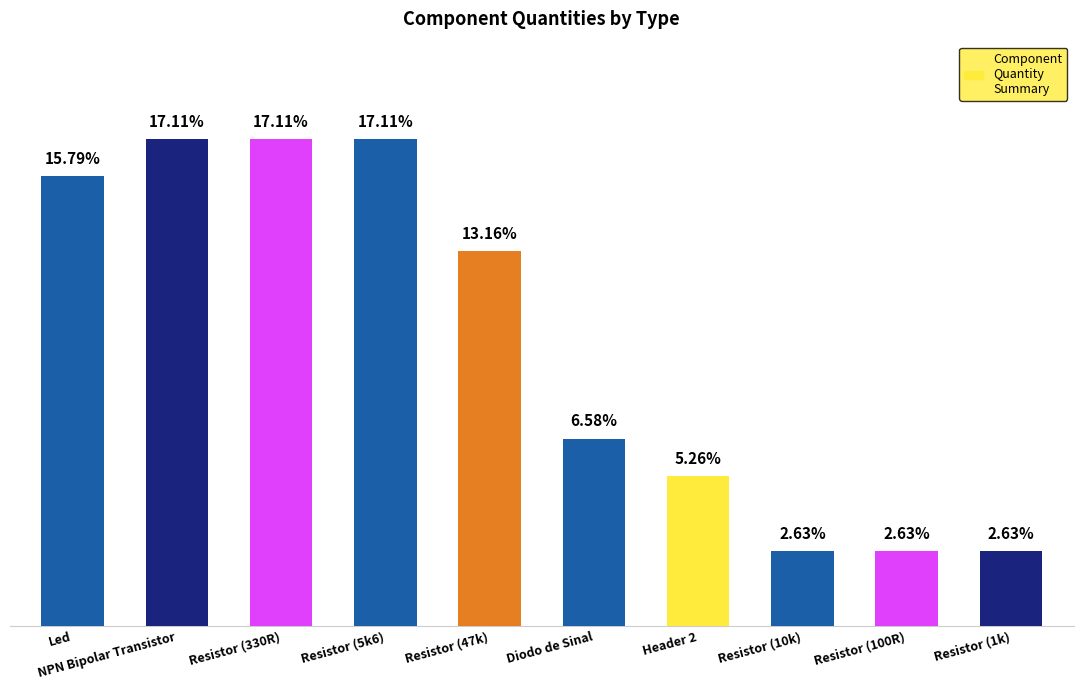

What is the maximum value shown in the chart?

13